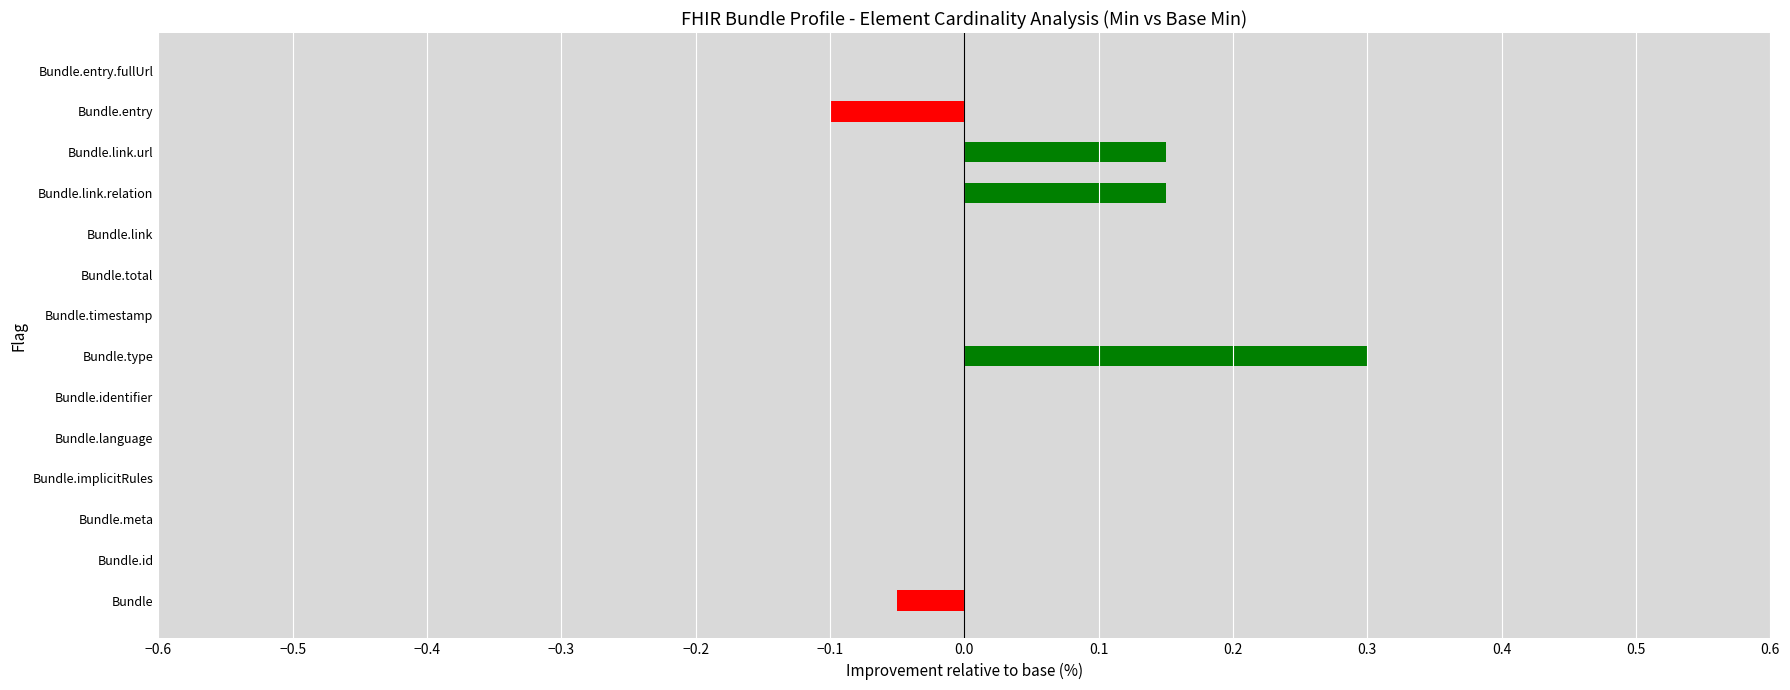

Count the number of categories in the chart.

14